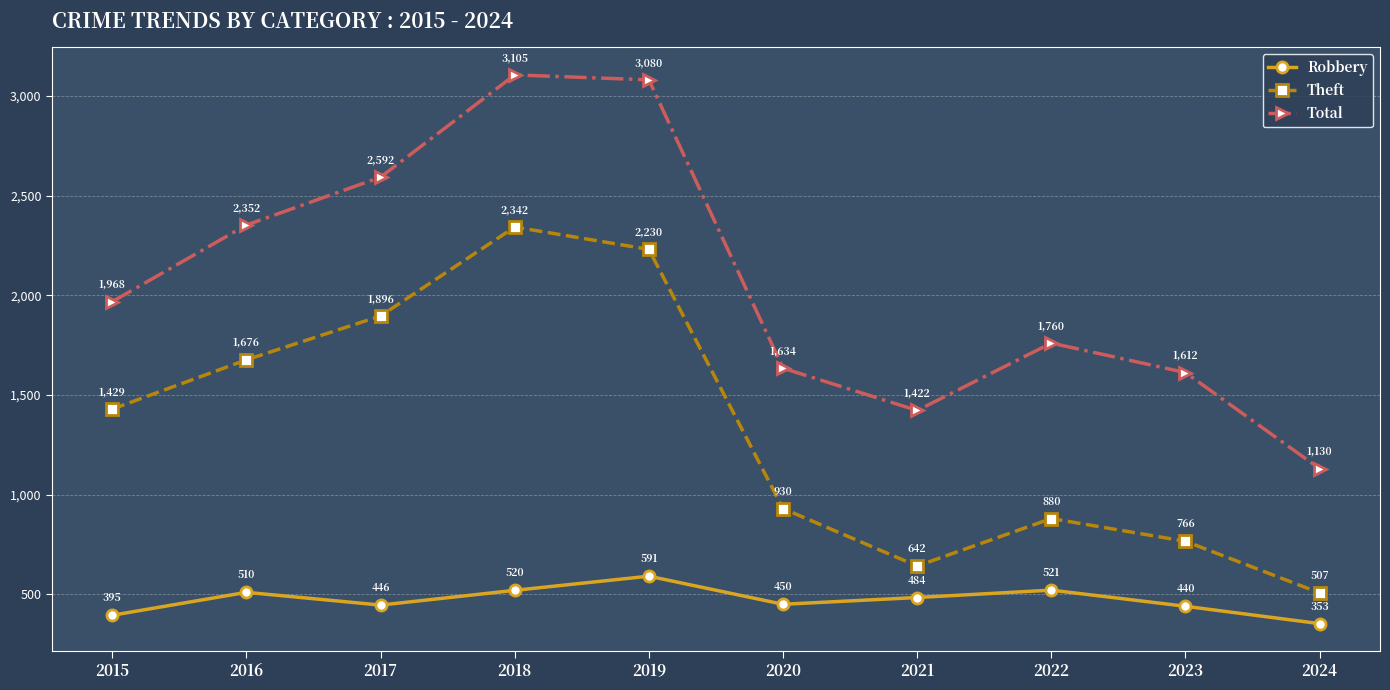

What value does the Robbery series have at 2020?

450